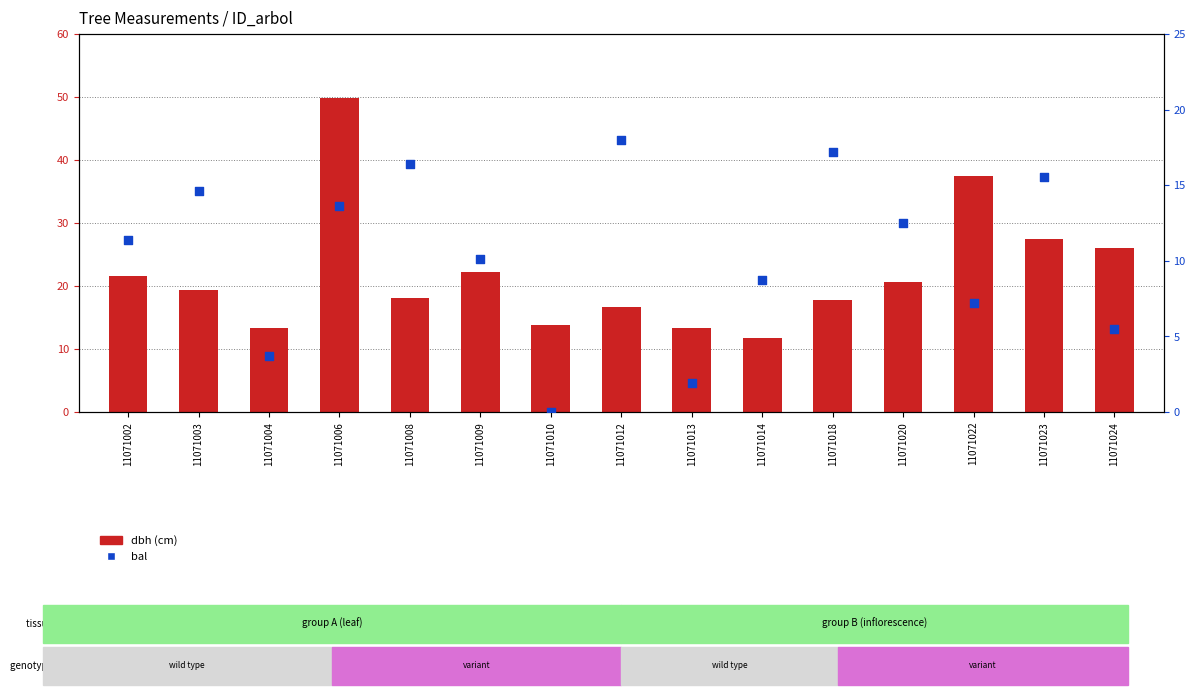

What are all the series names shown in the legend?

dbh (cm), bal